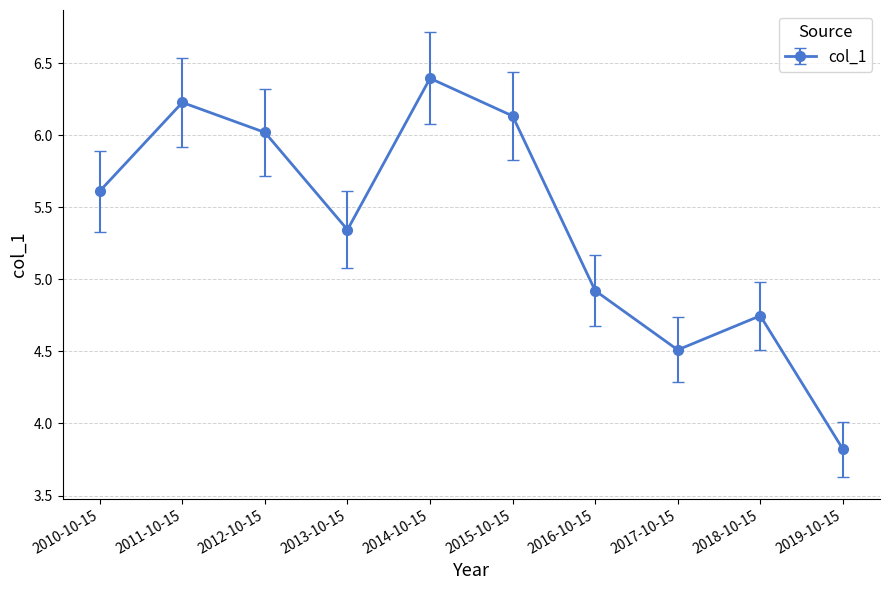

Which label corresponds to the largest value in the chart?

2014-10-15